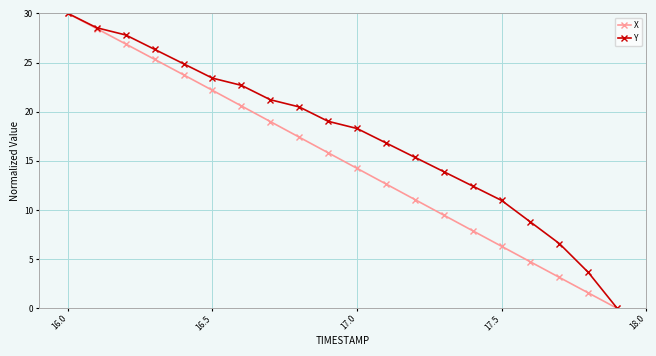

At how many categories does at least one series exceed 26?

4